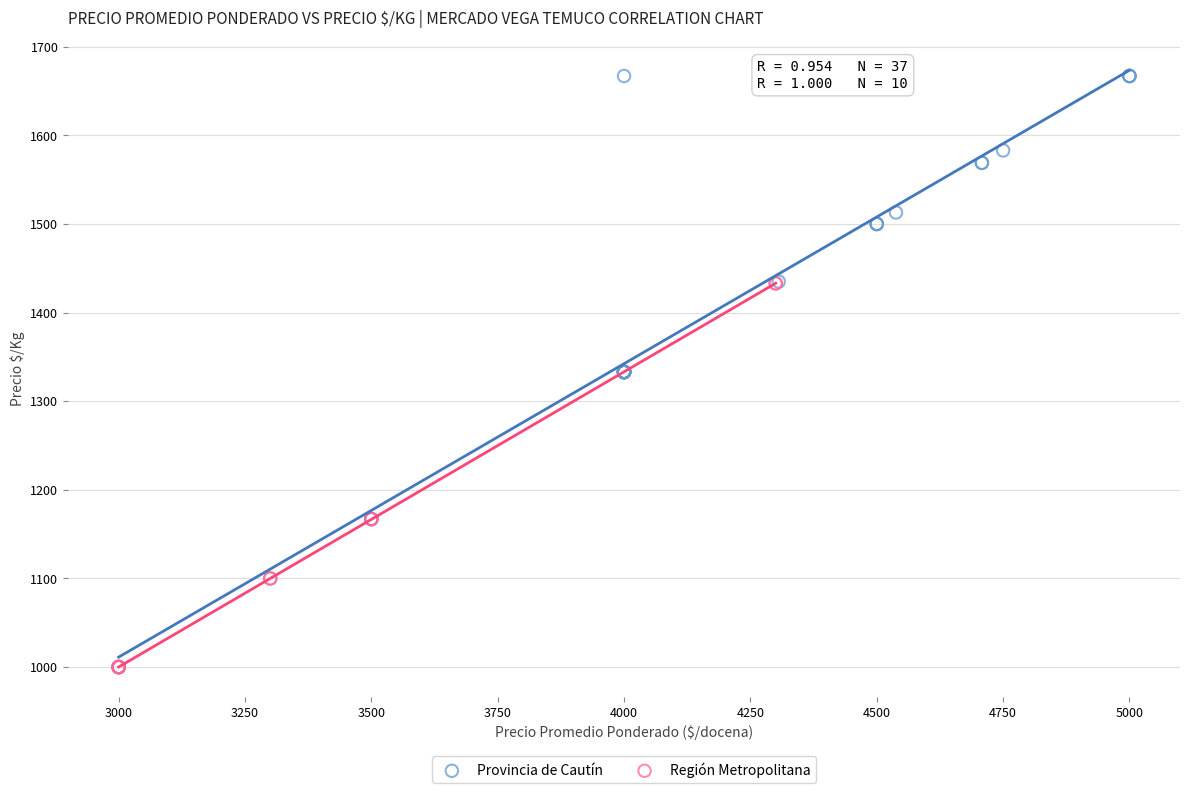

Which series contains the highest Y value?

Provincia de Cautín